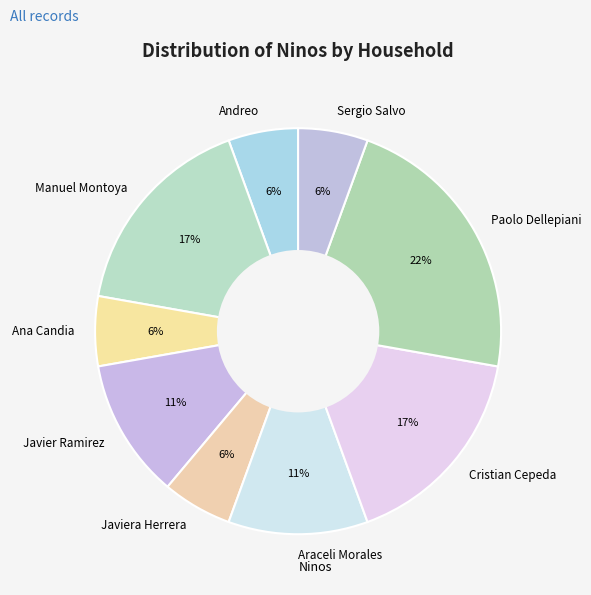

How many slices are in this pie chart?

9